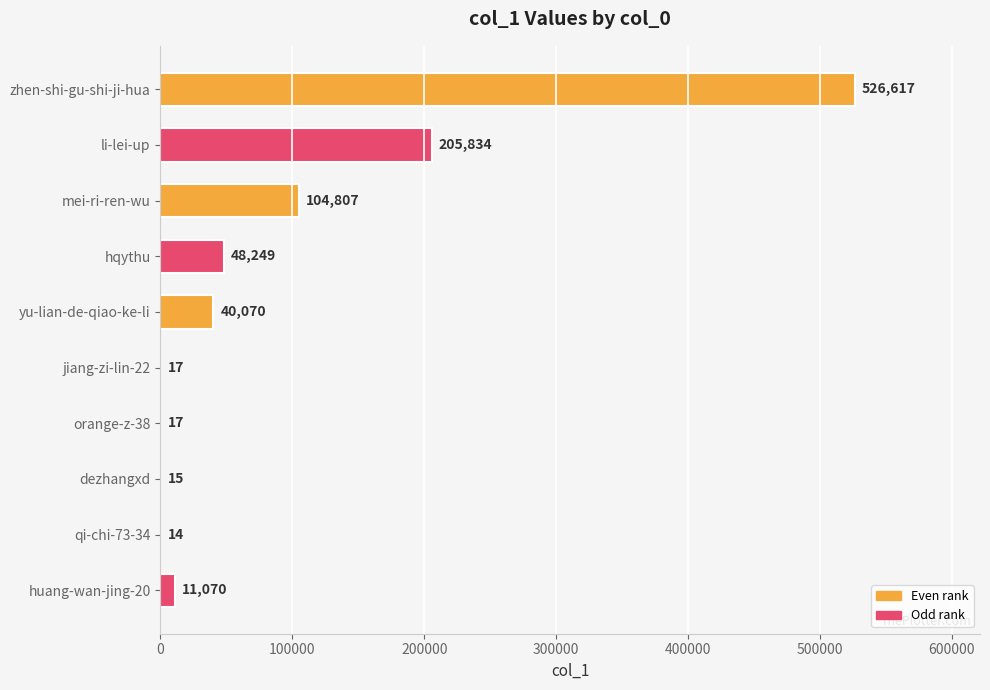

True or false: the data shows 15 at dezhangxd.

True